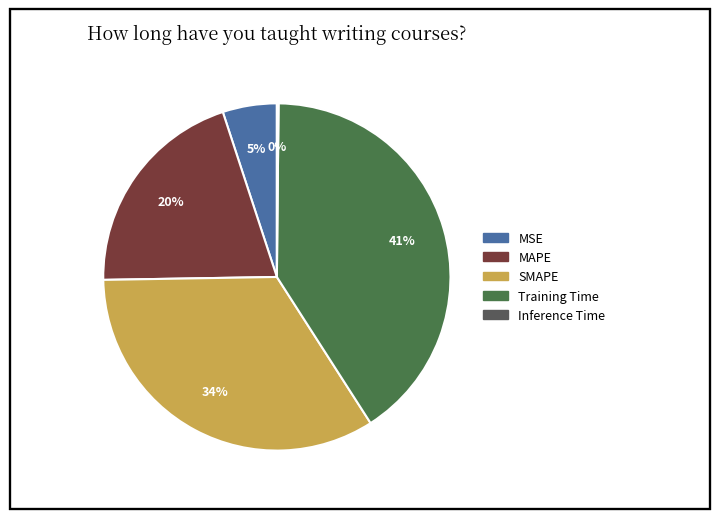

What portion of the pie excludes Inference Time?

99.8%